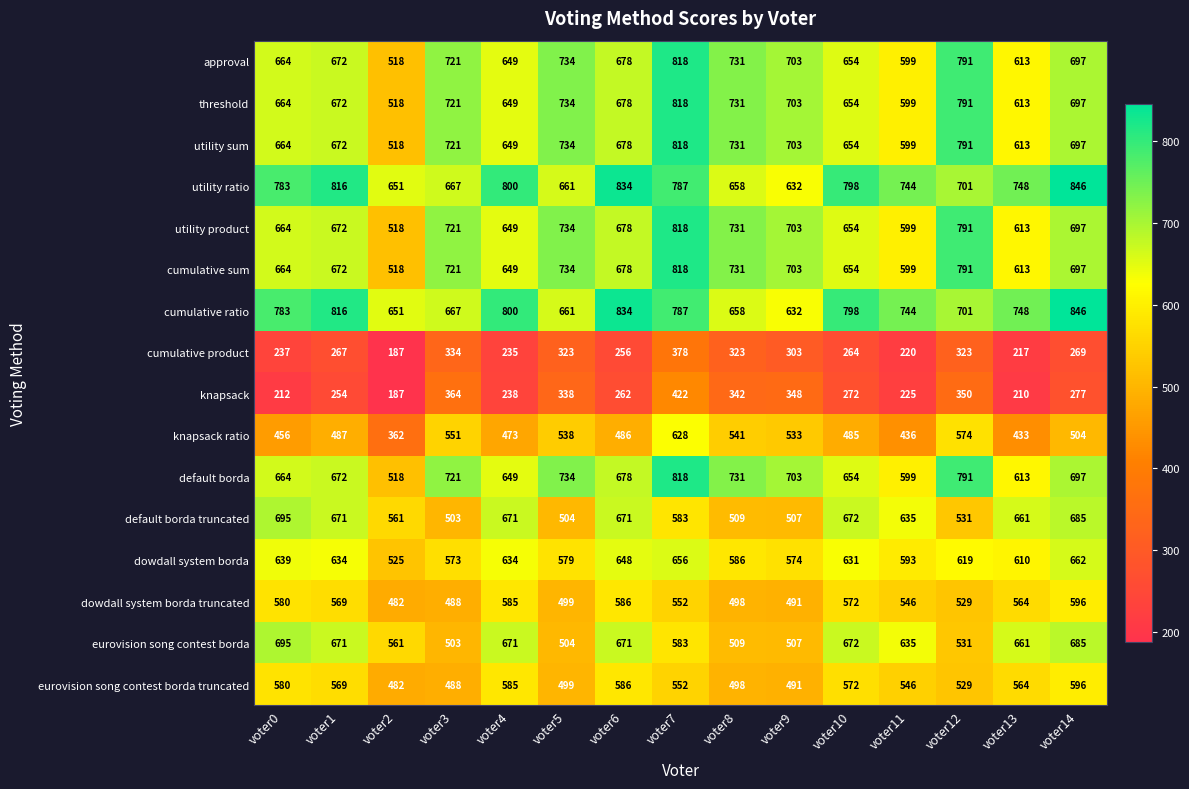

At which label does utility product reach its peak?

voter7